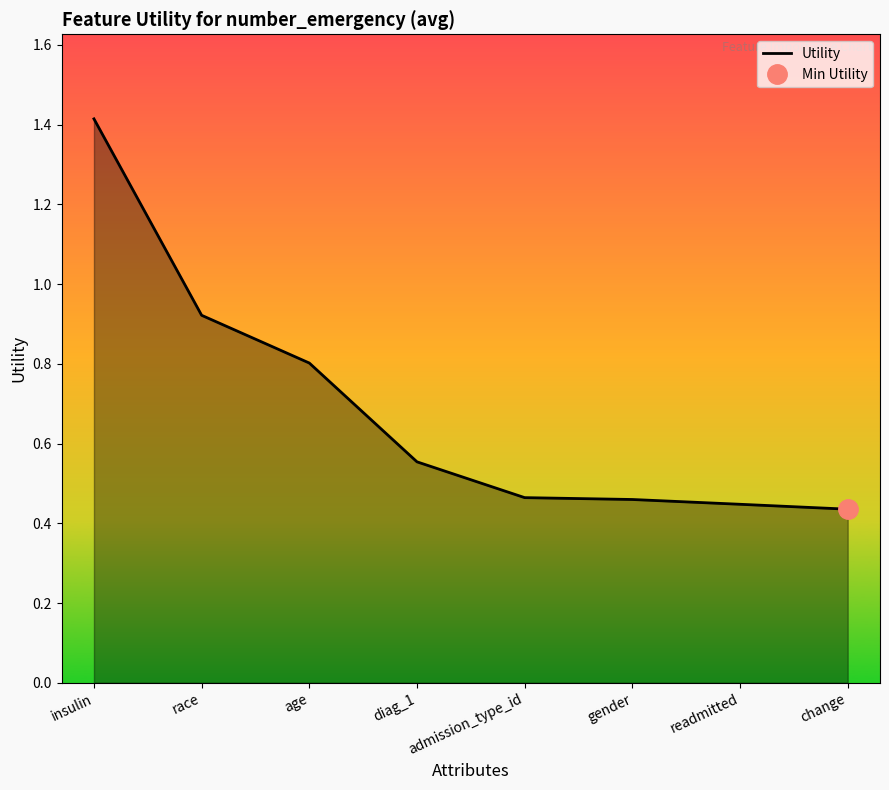

Reading right to left, what are all the values shown in this chart?

change=0.4	readmitted=0.4	gender=0.5	admission_type_id=0.5	diag_1=0.6	age=0.8	race=0.9	insulin=1.4